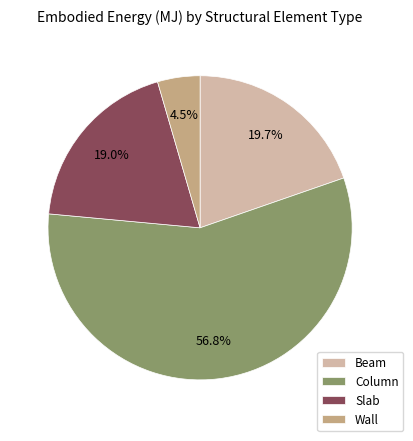

Combined, do Wall and Beam account for over 50%?

No